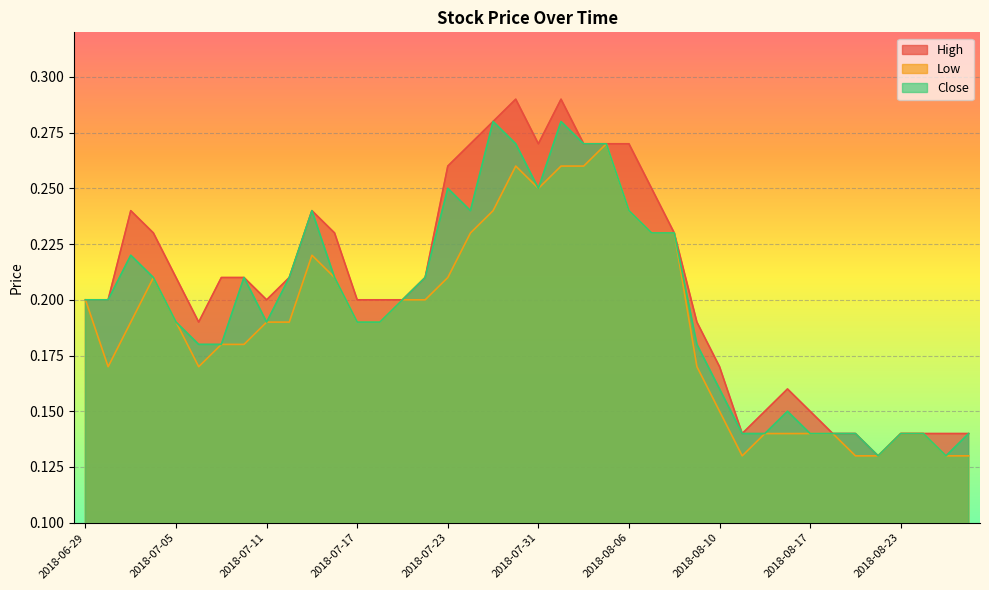

List the labels in order of Close value, smallest first.

2018-08-22, 2018-08-27, 2018-08-14, 2018-08-15, 2018-08-17, 2018-08-20, 2018-08-21, 2018-08-23, 2018-08-24, 2018-08-28, 2018-08-16, 2018-08-10, 2018-07-06, 2018-07-09, 2018-08-09, 2018-07-05, 2018-07-11, 2018-07-17, 2018-07-18, 2018-06-29, 2018-07-02, 2018-07-19, 2018-07-04, 2018-07-10, 2018-07-12, 2018-07-16, 2018-07-20, 2018-07-03, 2018-08-07, 2018-08-08, 2018-07-13, 2018-07-24, 2018-08-06, 2018-07-23, 2018-07-31, 2018-07-26, 2018-08-02, 2018-08-03, 2018-07-25, 2018-08-01